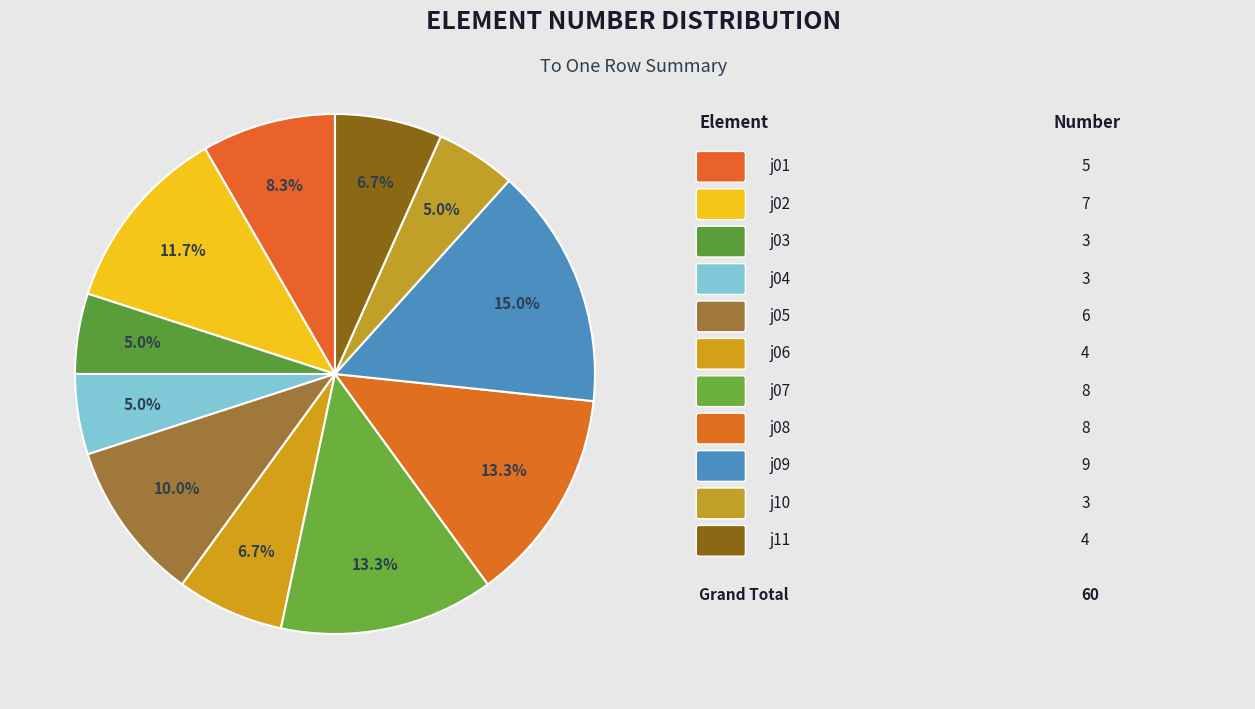

Rank the categories by value from highest to lowest.

j09, j07, j08, j02, j05, j01, j06, j11, j03, j04, j10